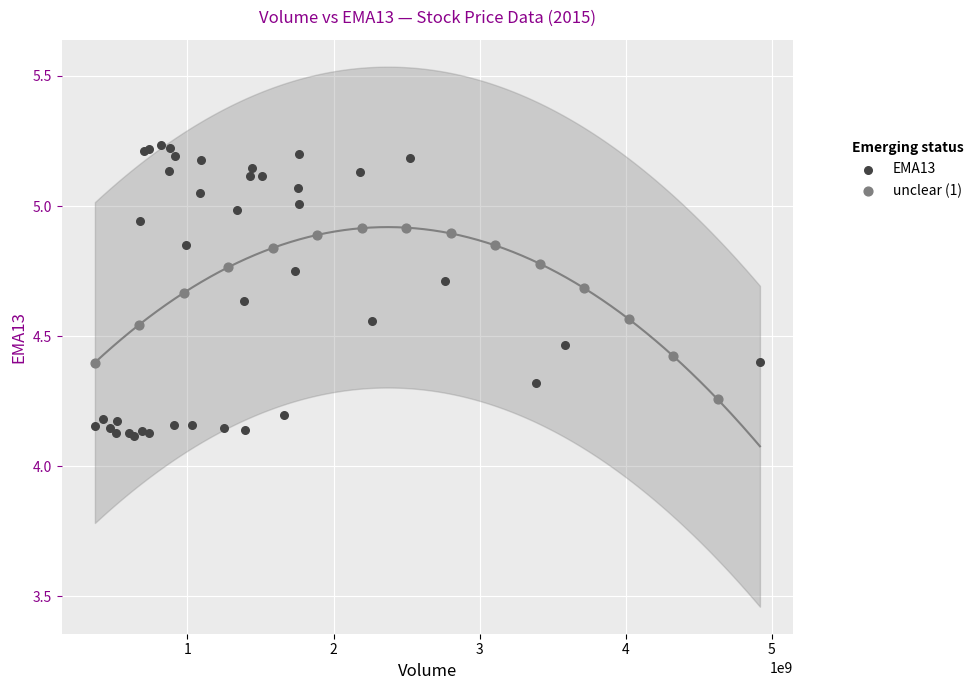

Which series reaches the minimum Y coordinate?

EMA13